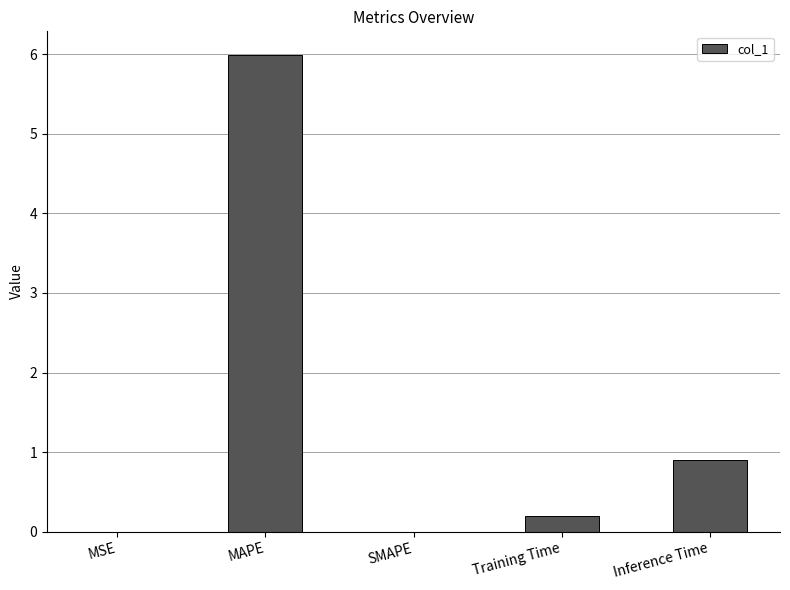

True or false: the data shows 0.0 at MSE.

True